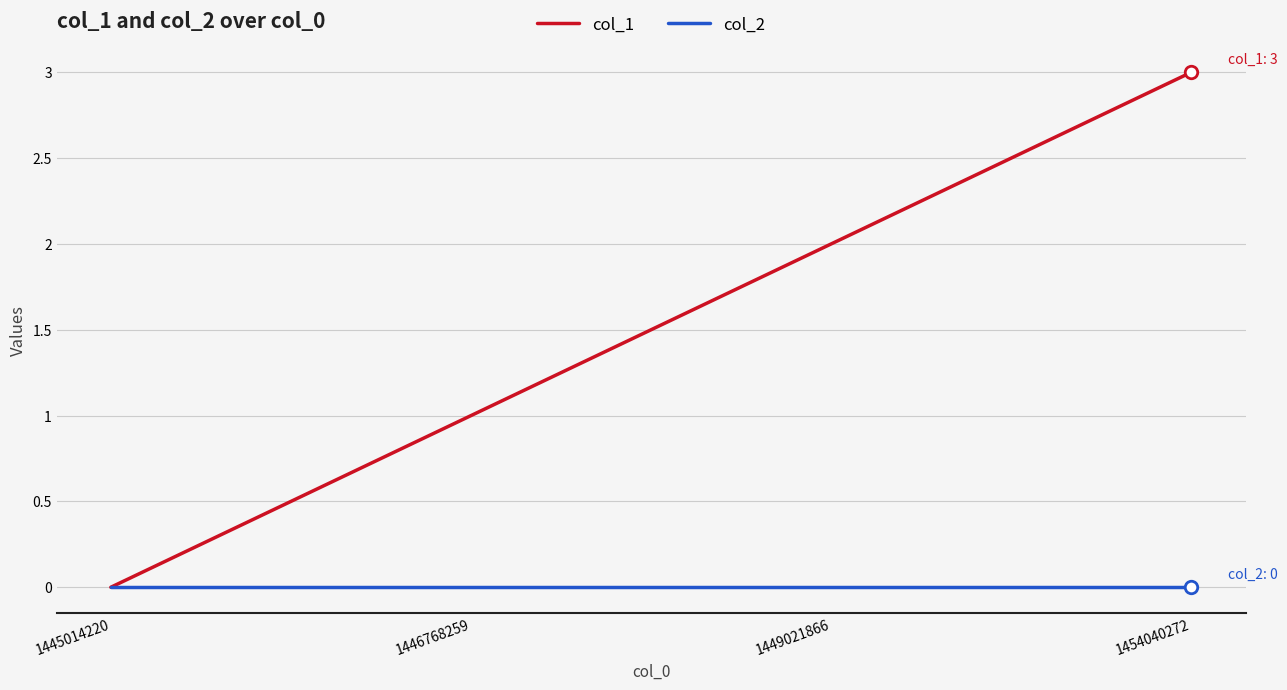

List the series in order of their peak value, highest first.

col_1, col_2